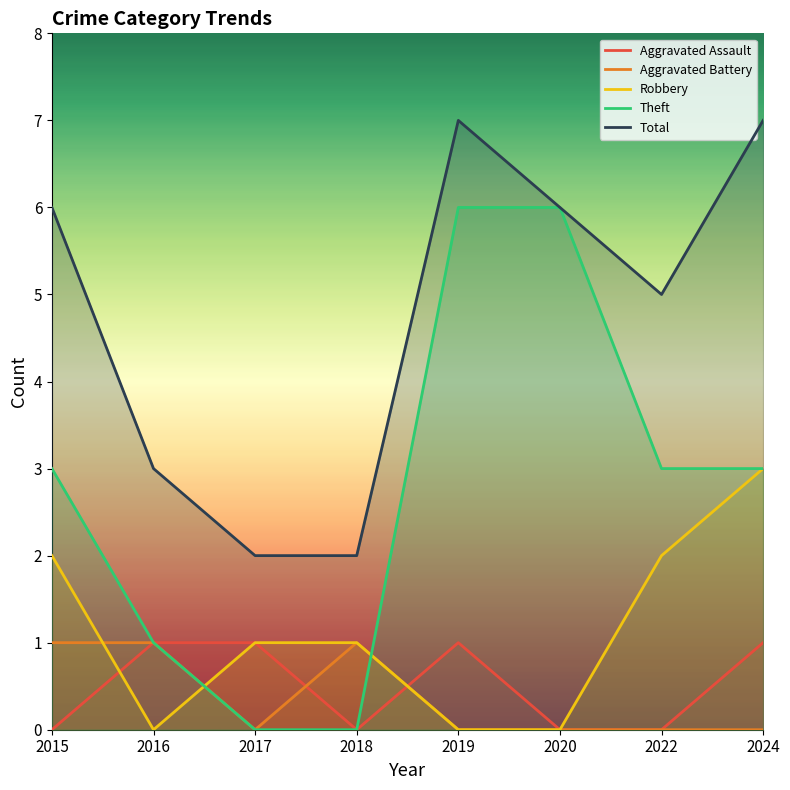

How many series are shown in this chart?

5